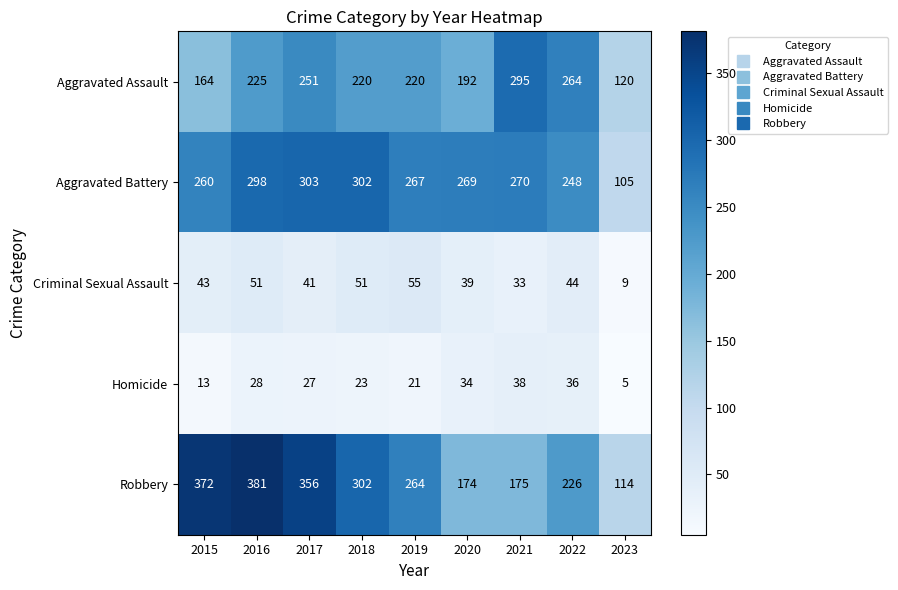

How many values in the Criminal Sexual Assault series are below 43?

4